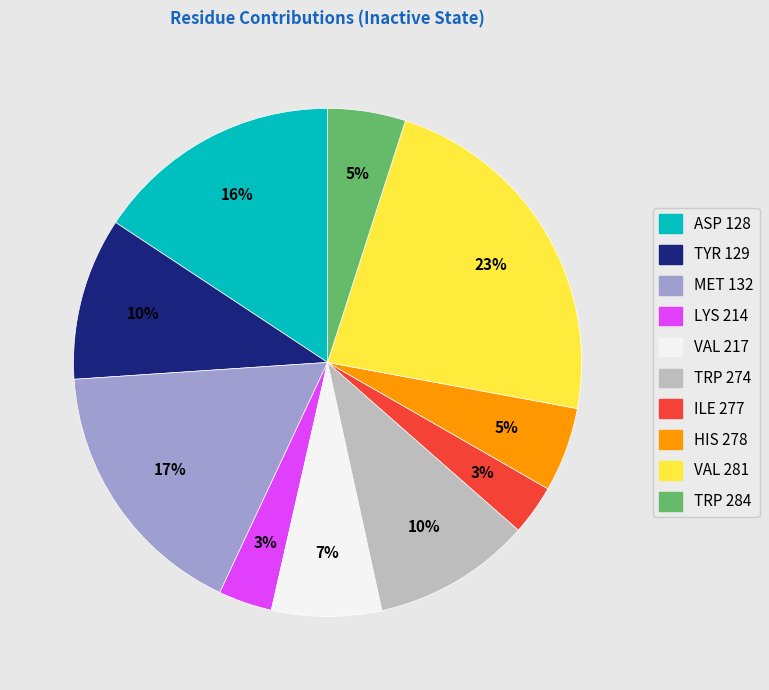

To the nearest percent, what is the difference between the largest and smallest slice percentages?

20%